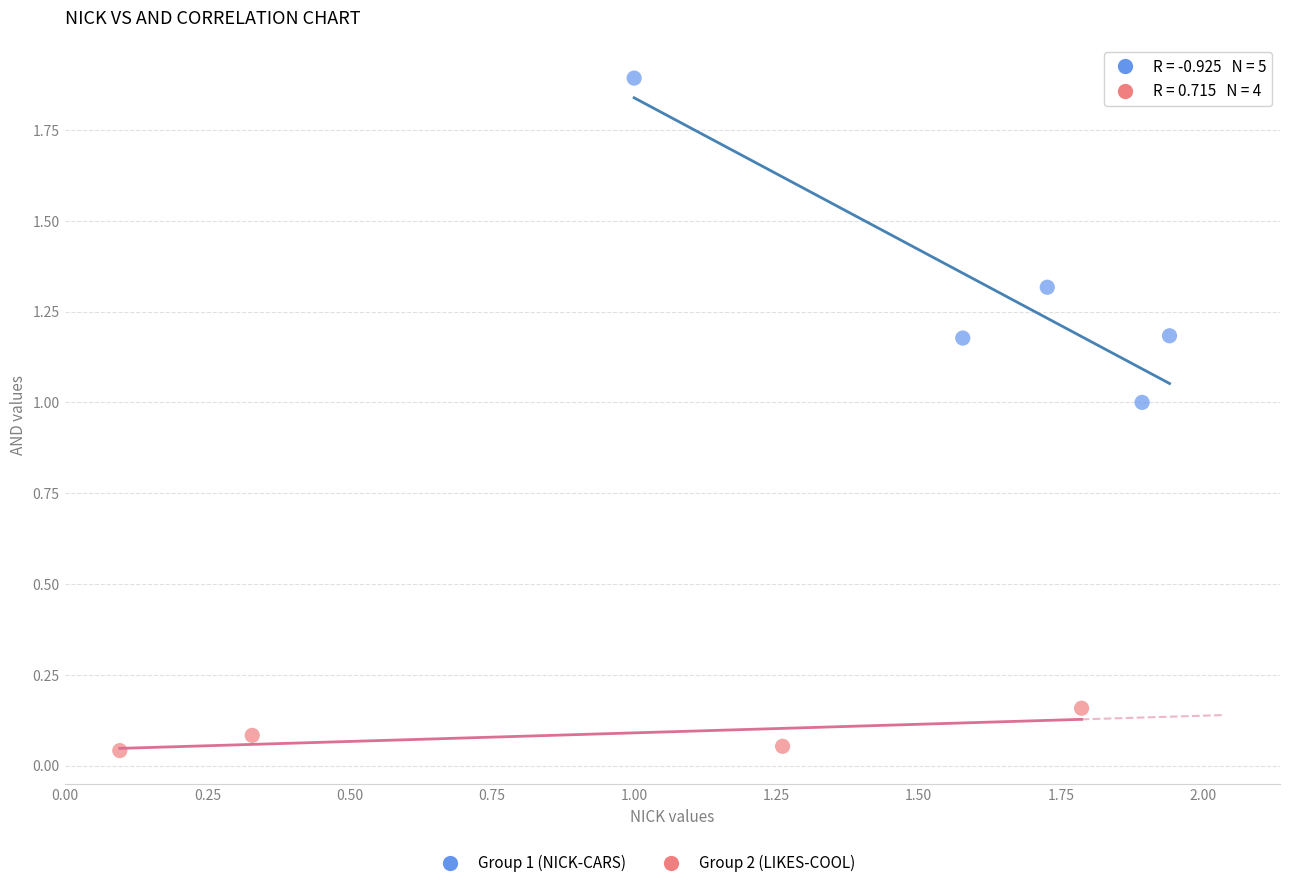

Which series contains the highest Y value?

Group 1 (NICK-CARS)